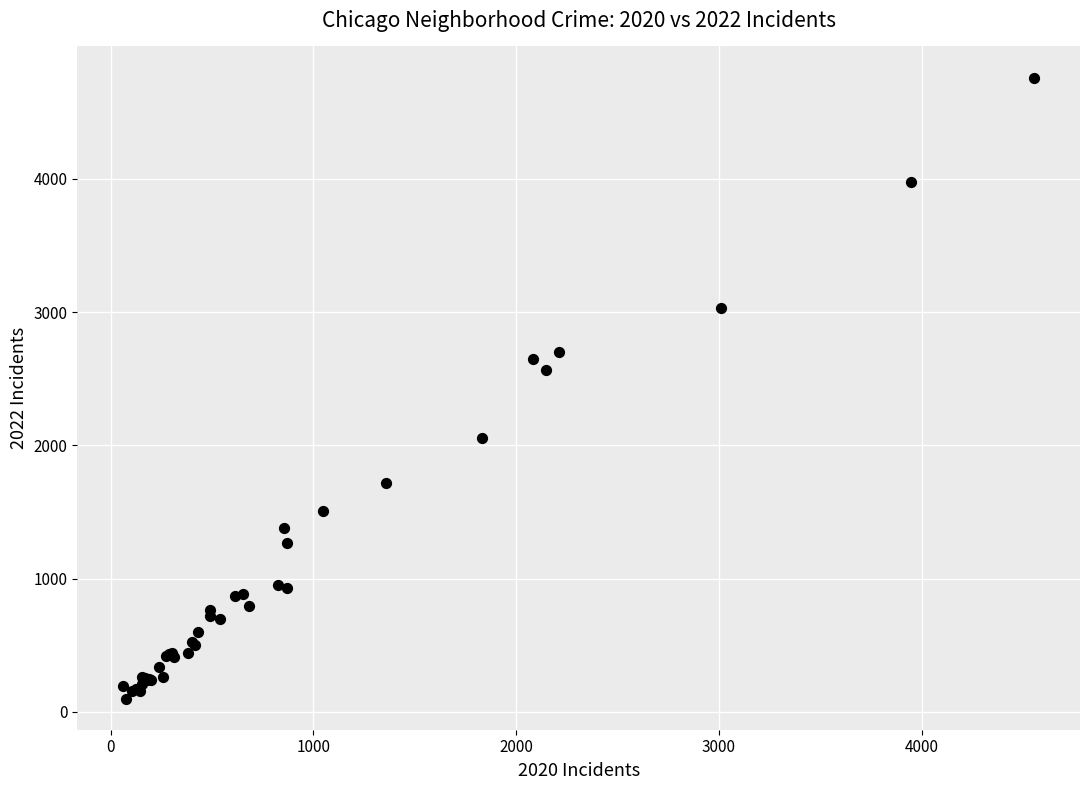

What Y value in the scatter plot is closest to 2430?

2566